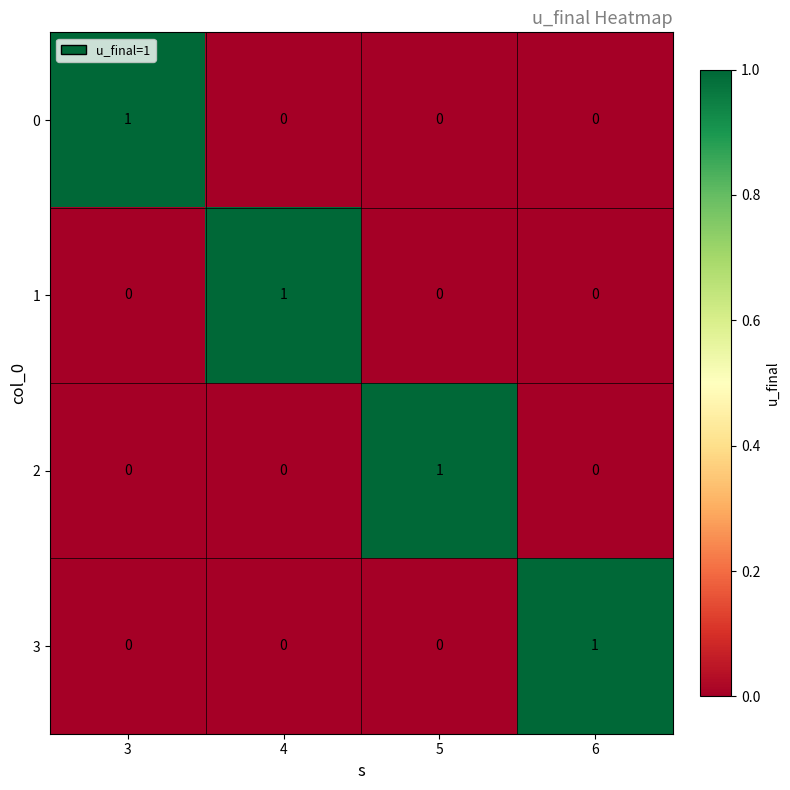

At which label does 3 reach its peak?

6